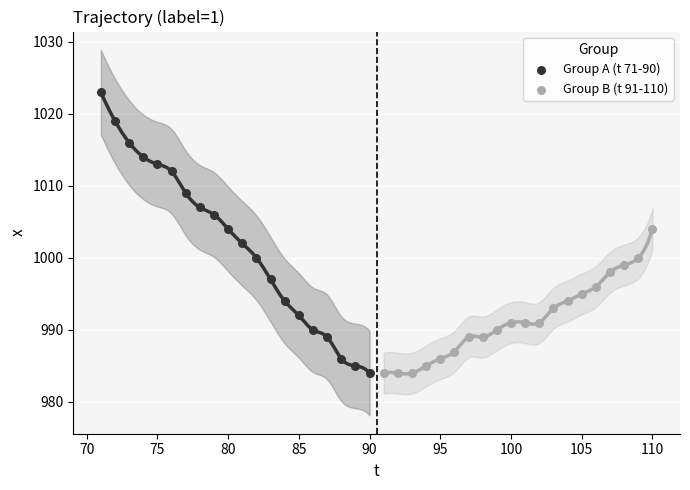

What are all the series names shown in the legend?

Group A (t 71-90), Group B (t 91-110)